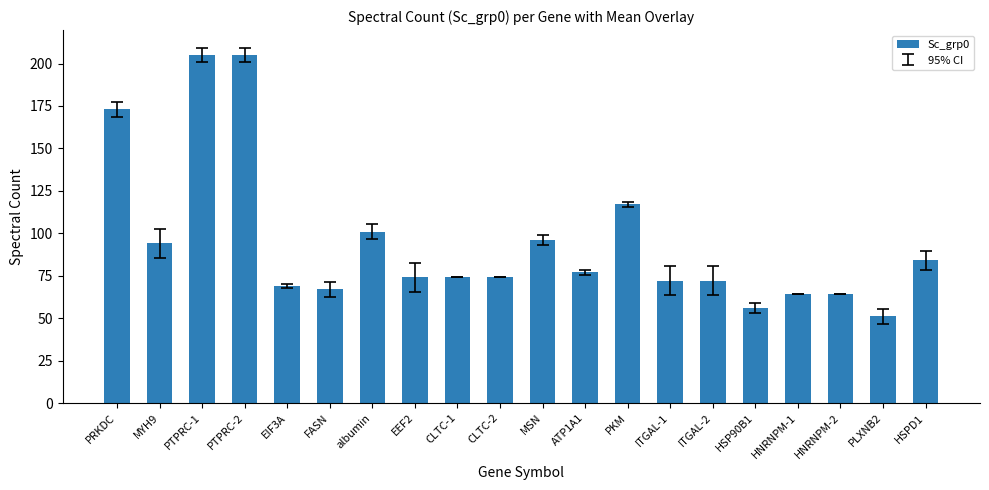

What is the change in value from albumin to HSPD1?

-17